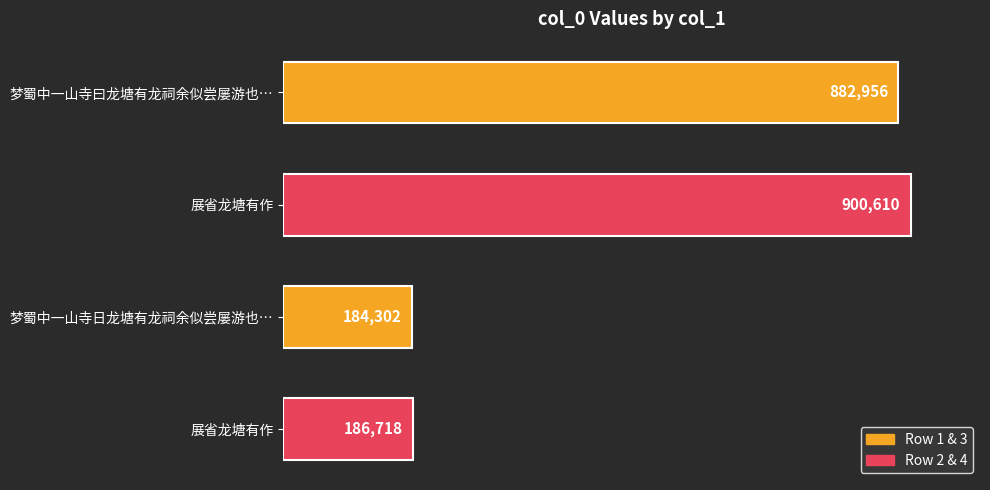

Are the bars horizontal?

Yes